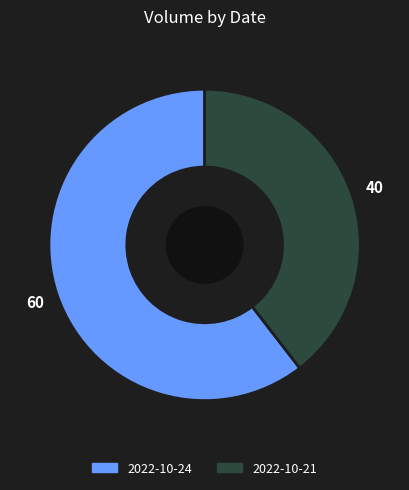

Which slice is the smallest?

2022-10-21